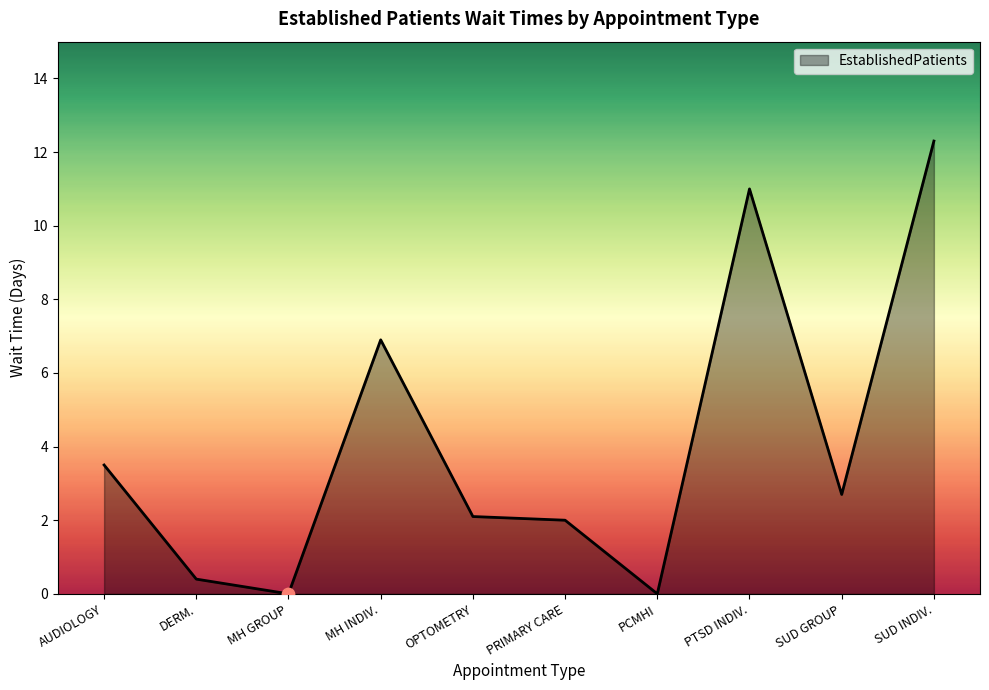

What is the change in value from AUDIOLOGY to OPTOMETRY?

-1.4